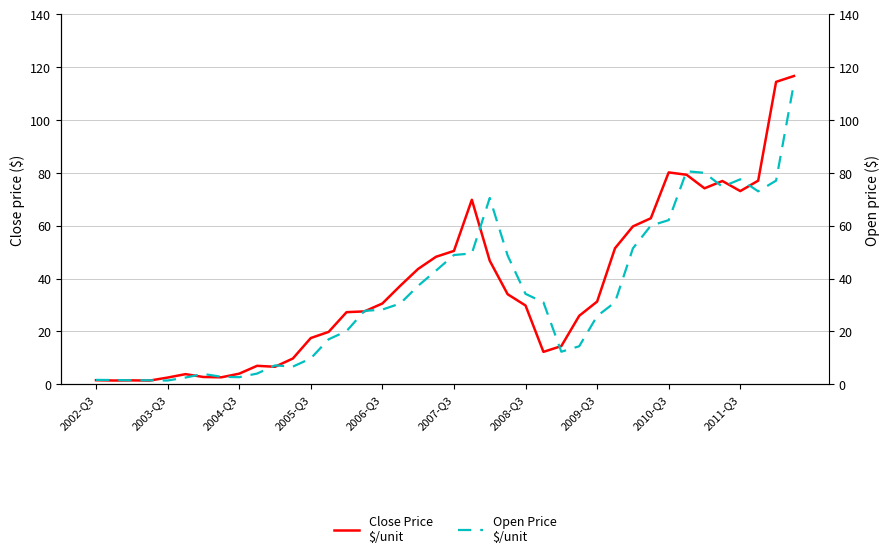

What is the highest value of the Close Price series?

116.6